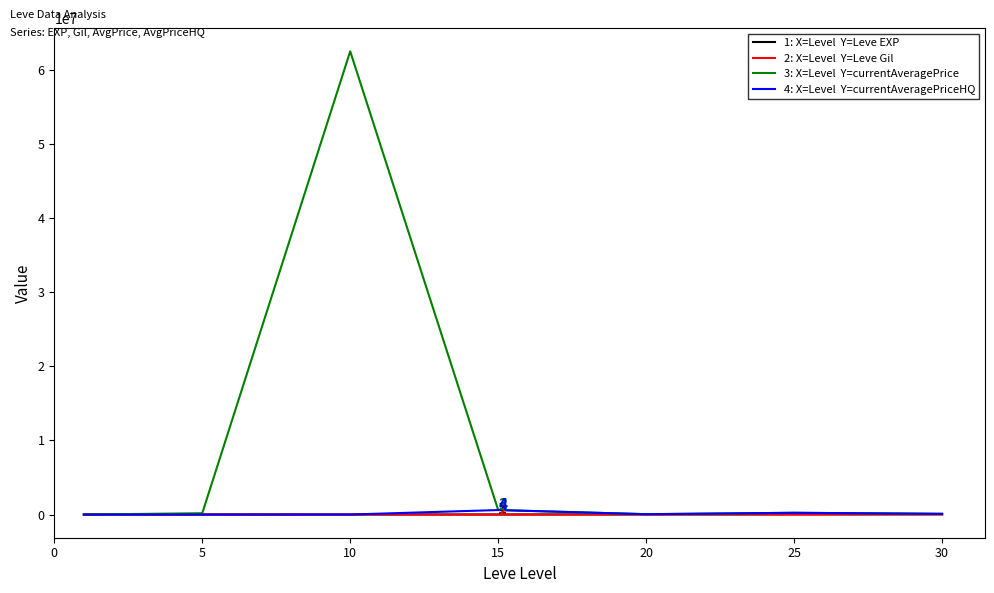

What is the greatest value displayed?

62502856.0